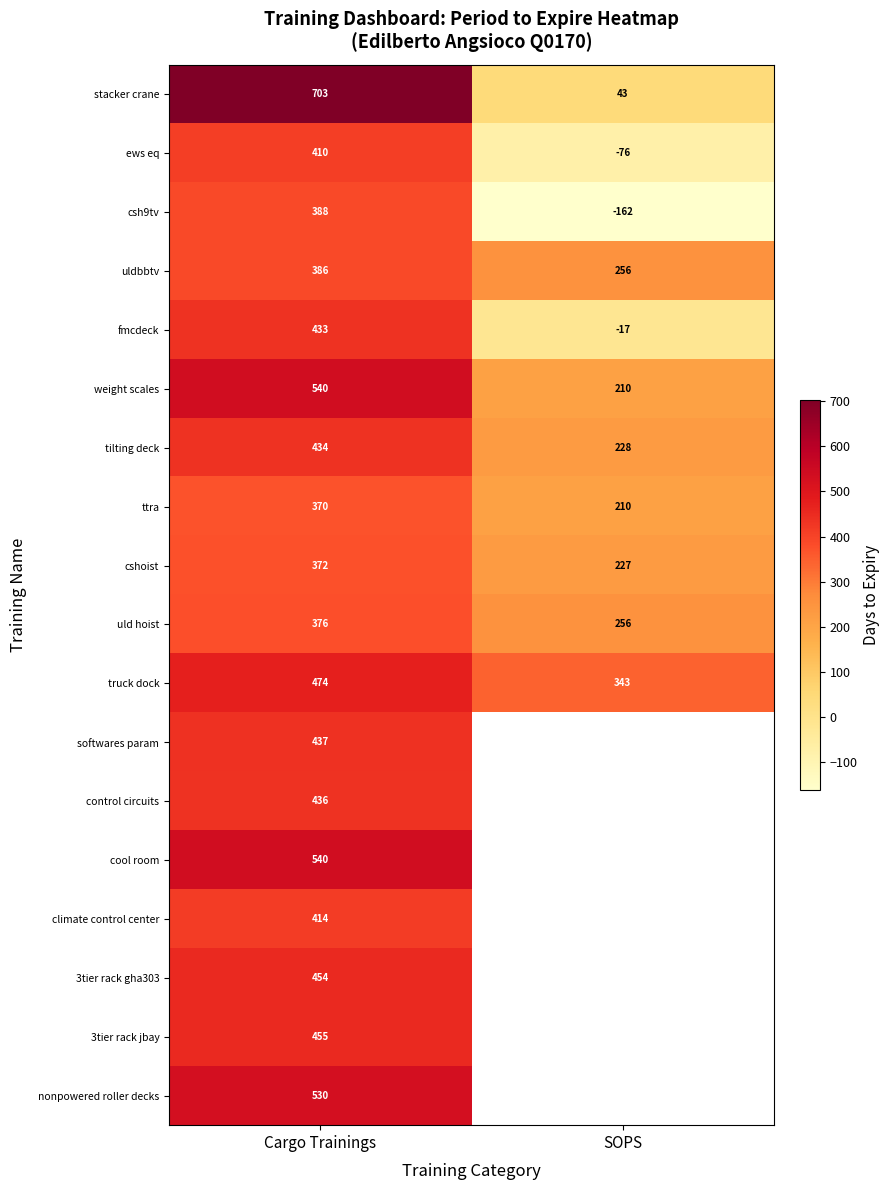

The value of cshoist at SOPS is 339. True or false?

False